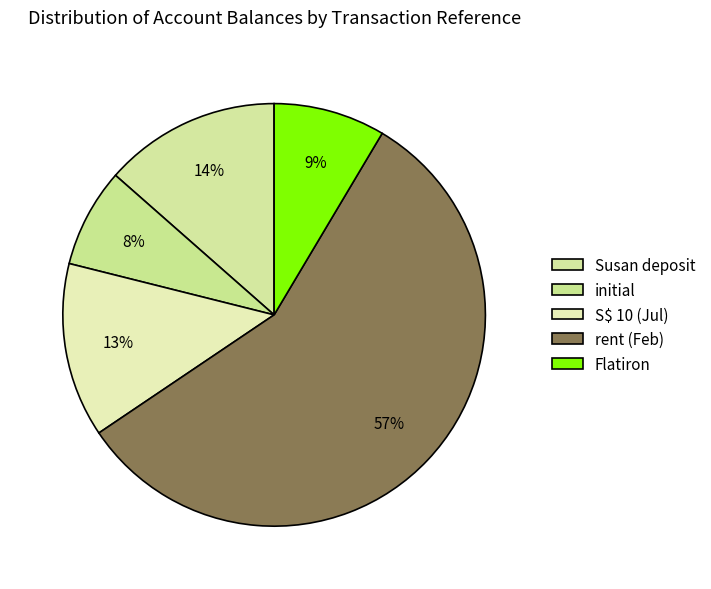

How many segments does this pie chart have?

5